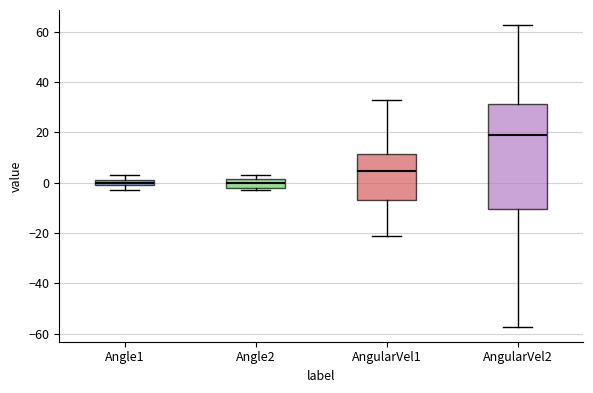

Comparing the boxes themselves (not the whiskers), which one is the tallest?

AngularVel2